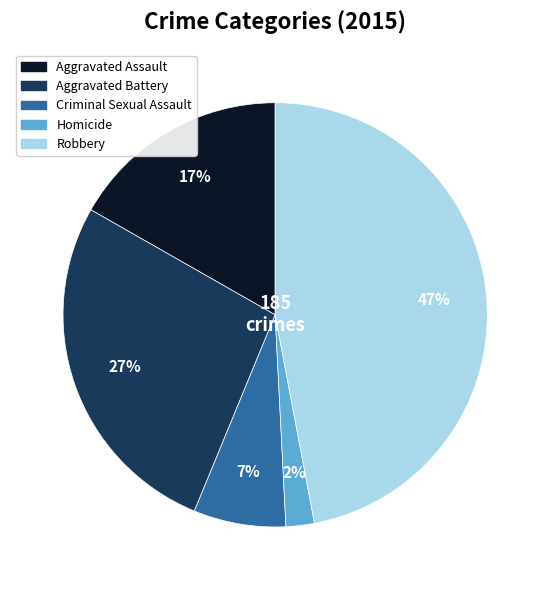

To the nearest percent, what percentage of the pie is Criminal Sexual Assault?

7%